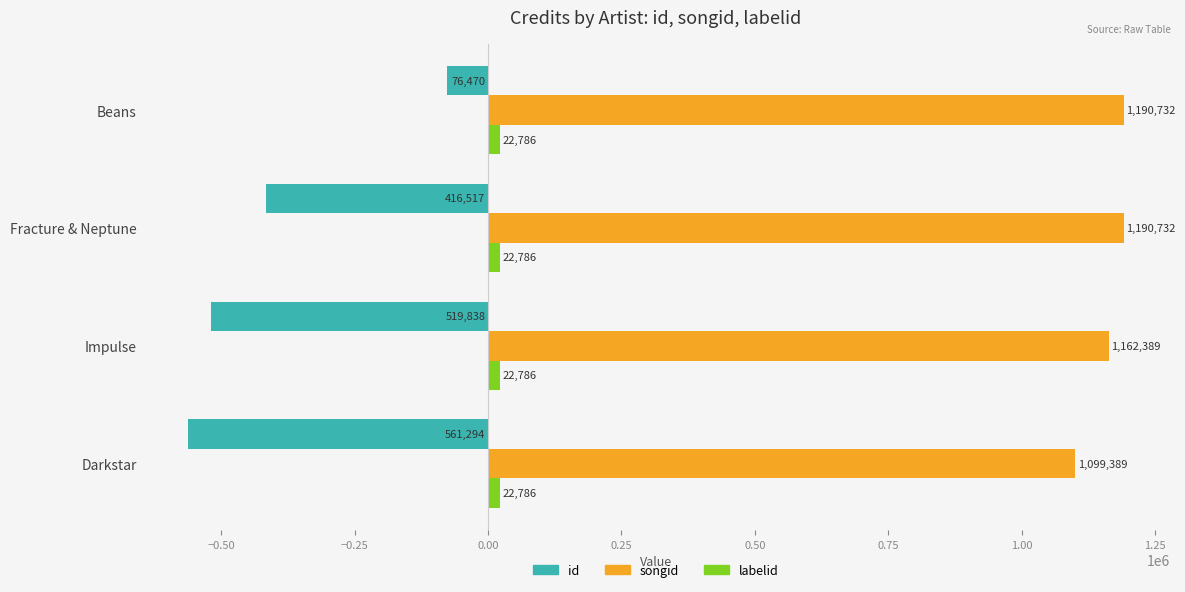

List the series in order of their peak value, lowest first.

id, labelid, songid